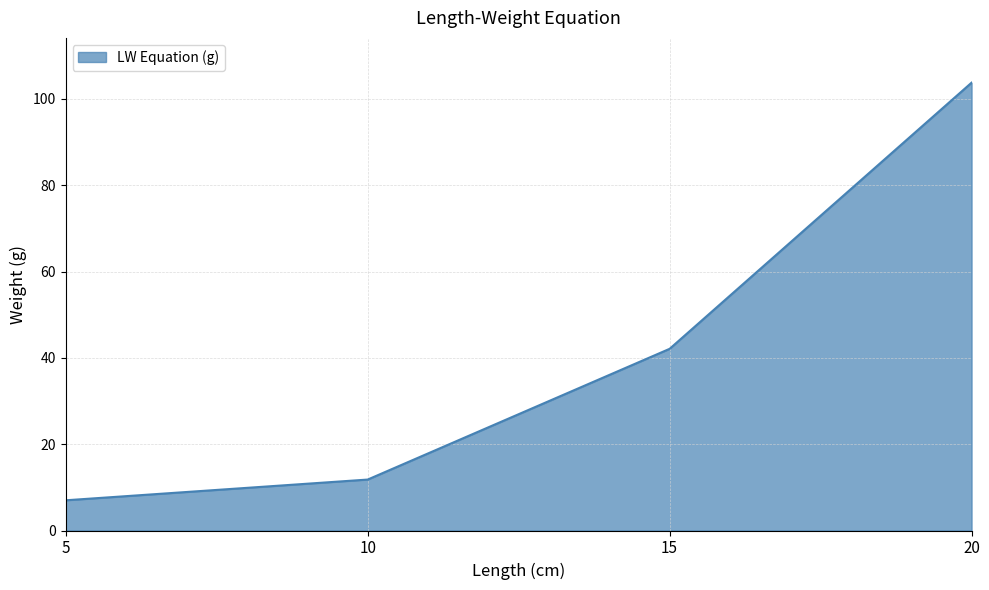

Reading left to right, extract all data points from this chart.

7.0	11.8	42.1	103.8